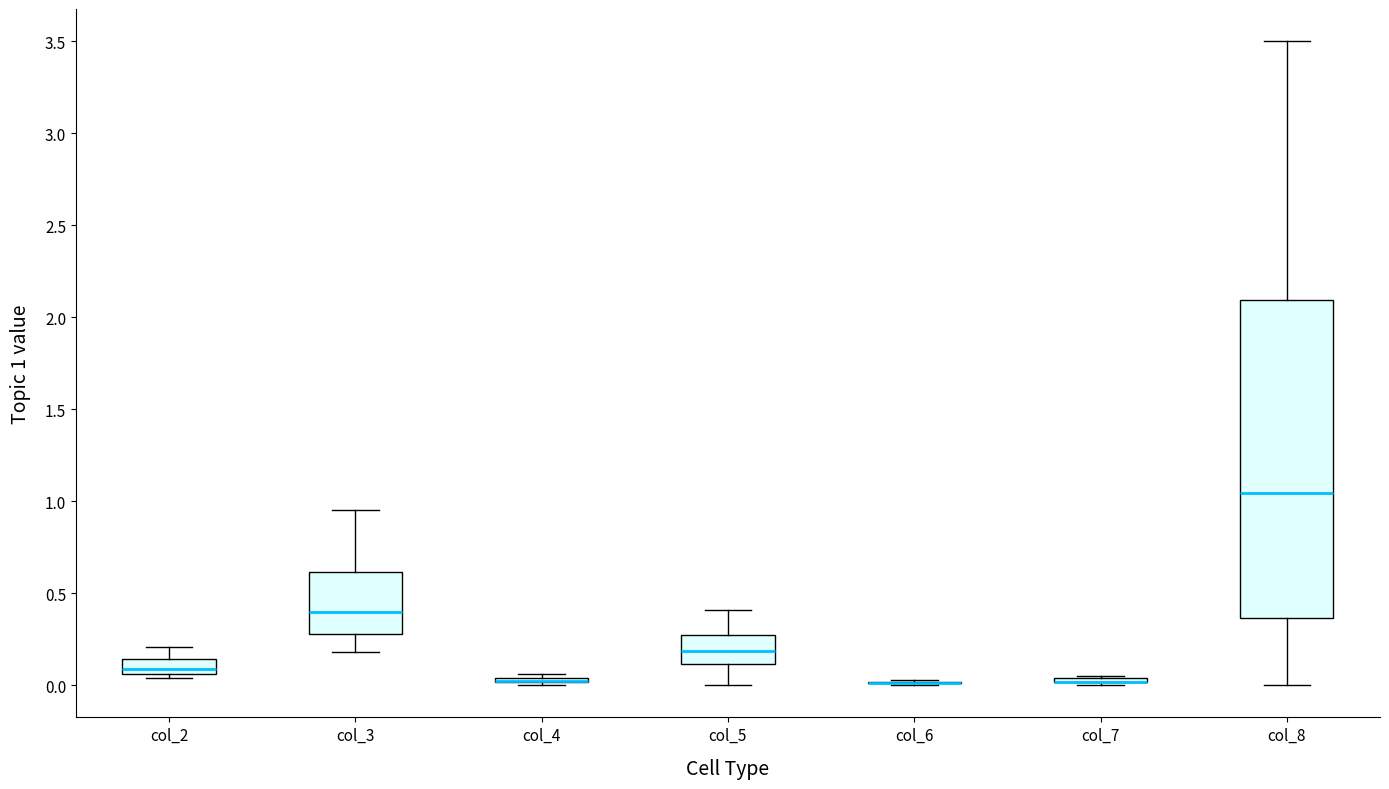

Where does the median line of the box for col_3 sit on the y-axis? The values are not printed on the chart, so give them approximately, as read against the axis.

0.40